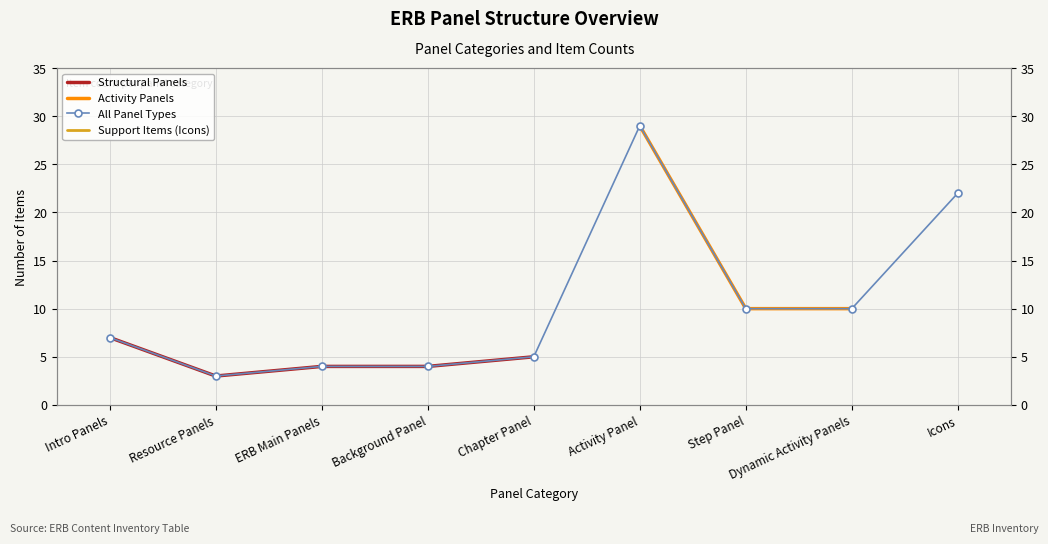

Is the value of Structural Panels at Chapter Panel greater than the value of Activity Panels at Dynamic Activity Panels?

No